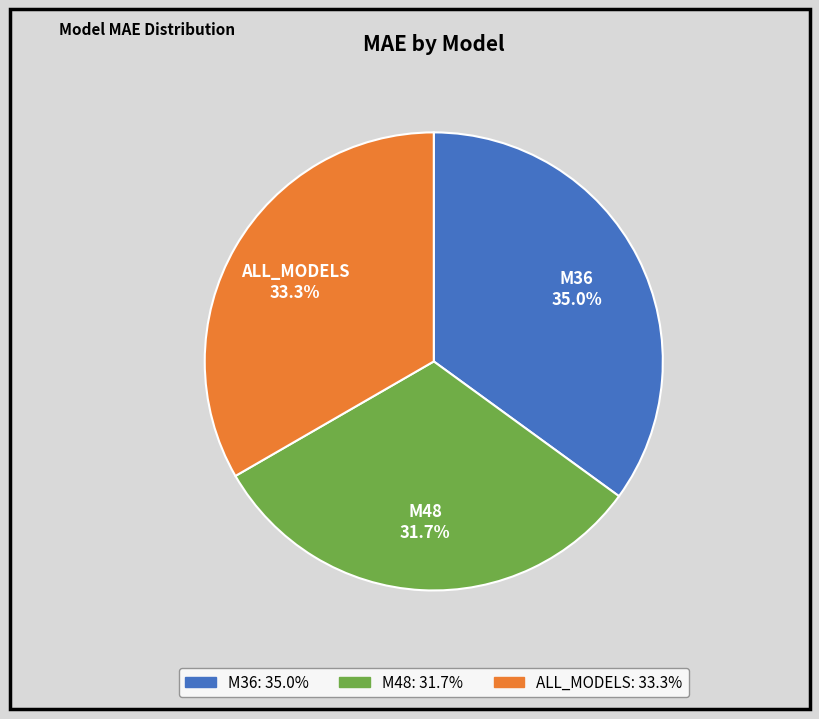

How much of the chart is everything except M36?

65.0%